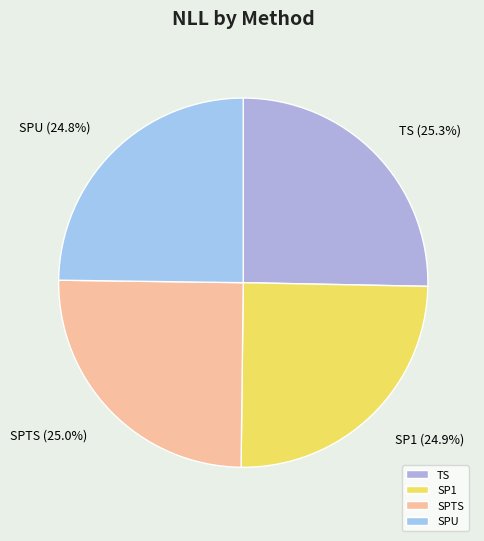

What is the total percentage of SP1 and SPU?

49.7%